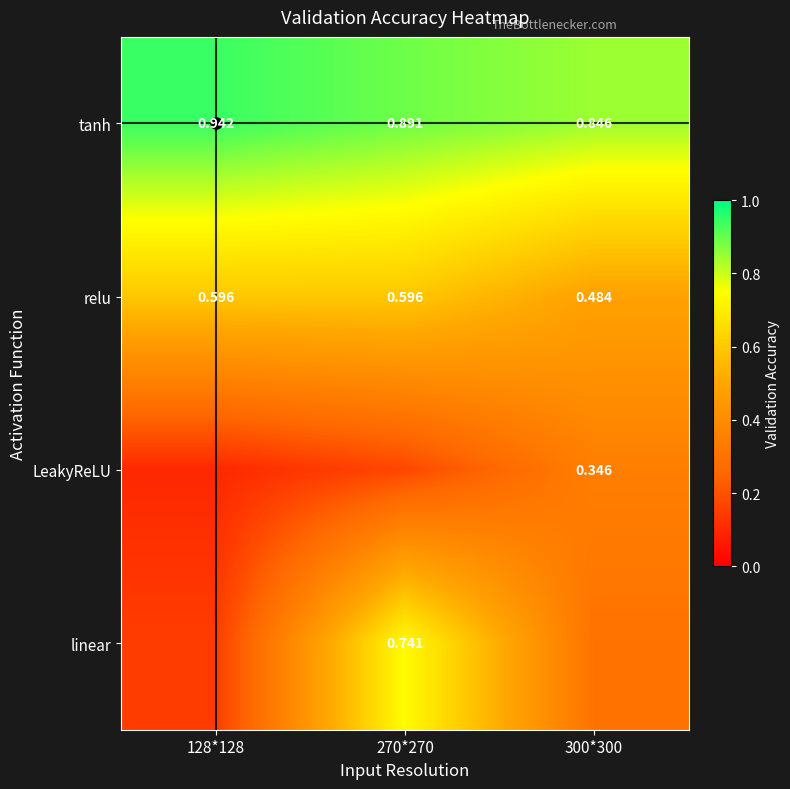

Which has a higher value, 128*128 or 270*270?

128*128